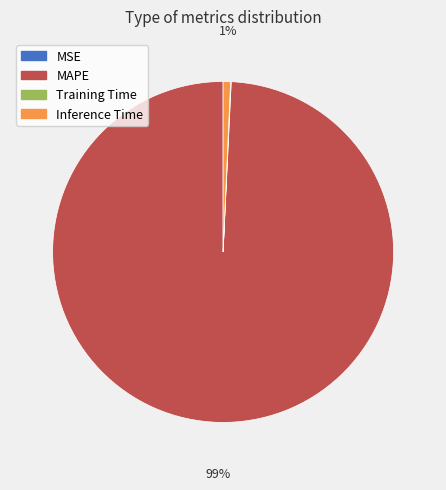

To the nearest percent, what is the average slice percentage?

25%